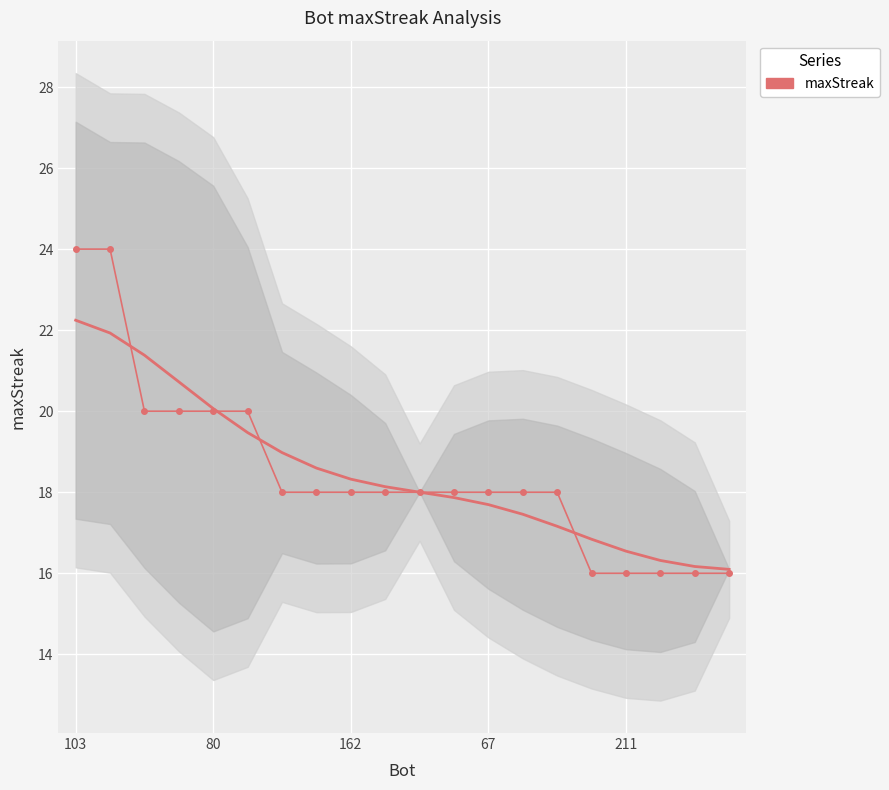

List the labels in order of value, largest first.

103, 80, 162, 67, 211, 5, 6, 7, 8, 9, 10, 11, 12, 13, 14, 15, 16, 17, 18, 19